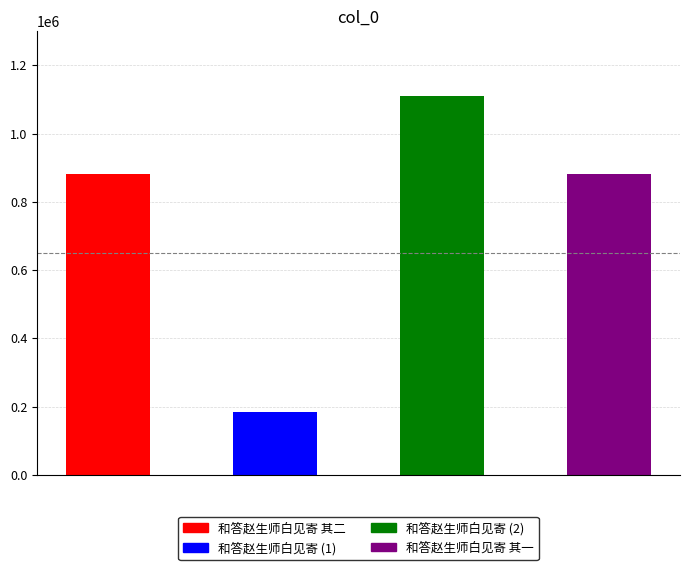

True or false: the data shows 315288 at 和答赵生师白见寄.

False